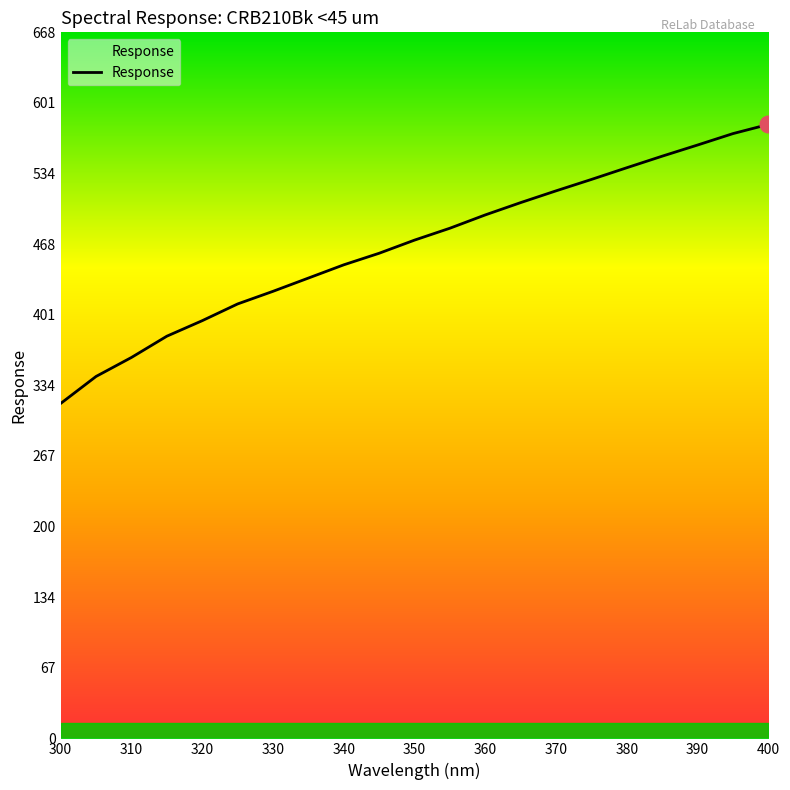

What is the difference between the maximum and minimum values?

264.0